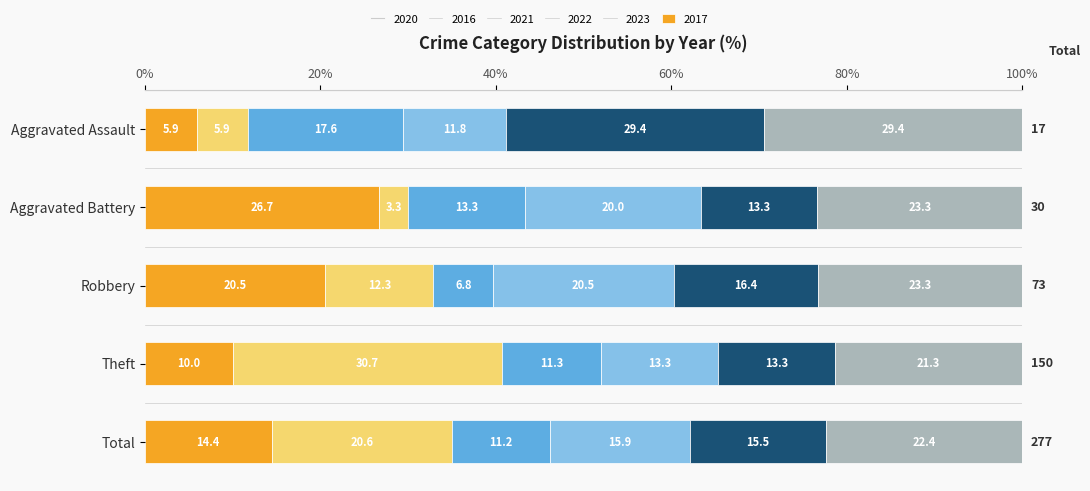

True or false: 2020 has a value of 26.7 at Aggravated Battery.

True